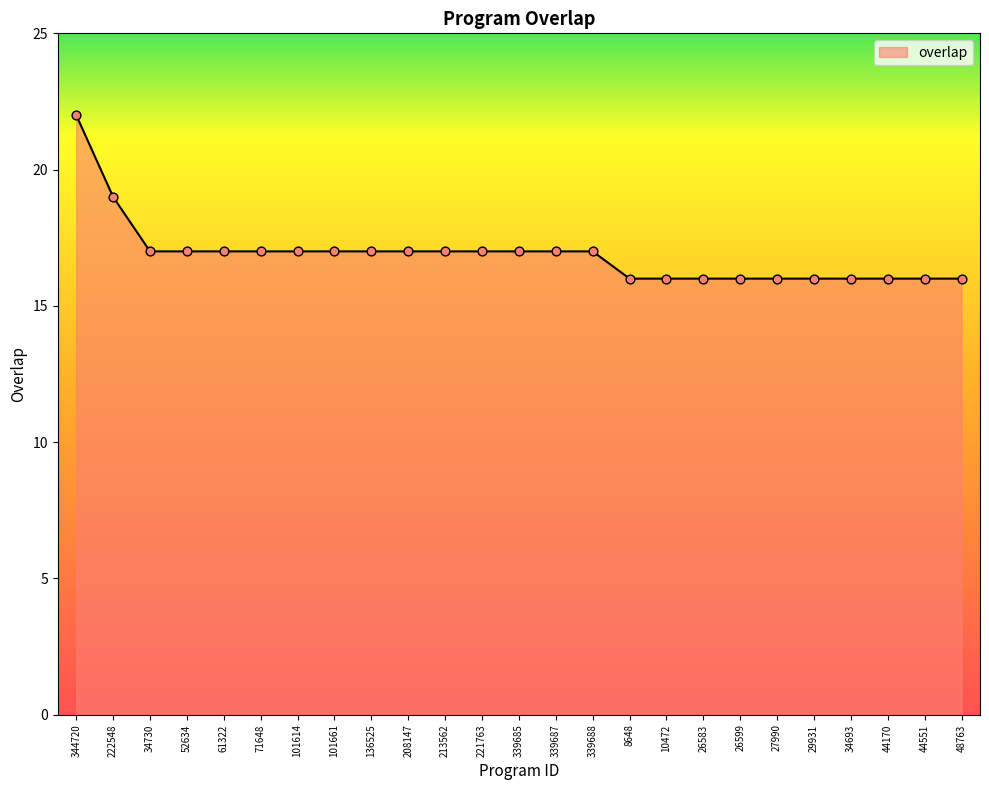

What is the change in value from 344720 to 61322?

-5